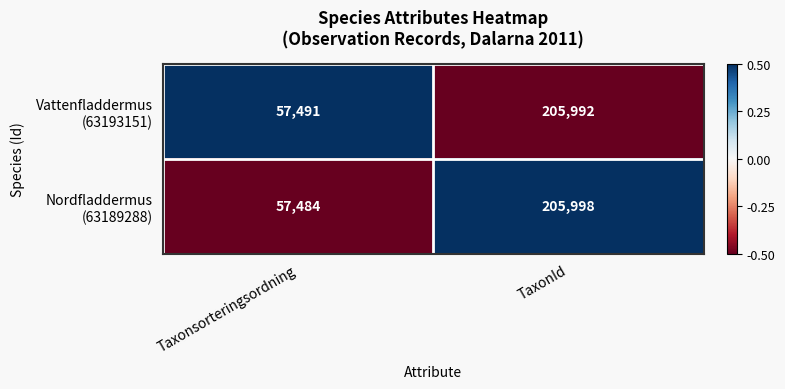

What is the spread (max minus min) of values at Taxonsorteringsordning?

7